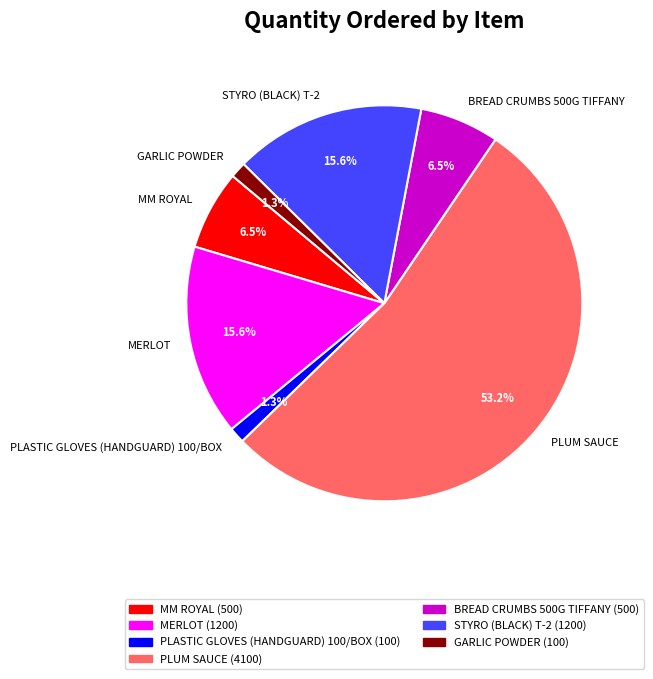

What is the ratio of the value at MERLOT to the value at BREAD CRUMBS 500G TIFFANY?

2.4